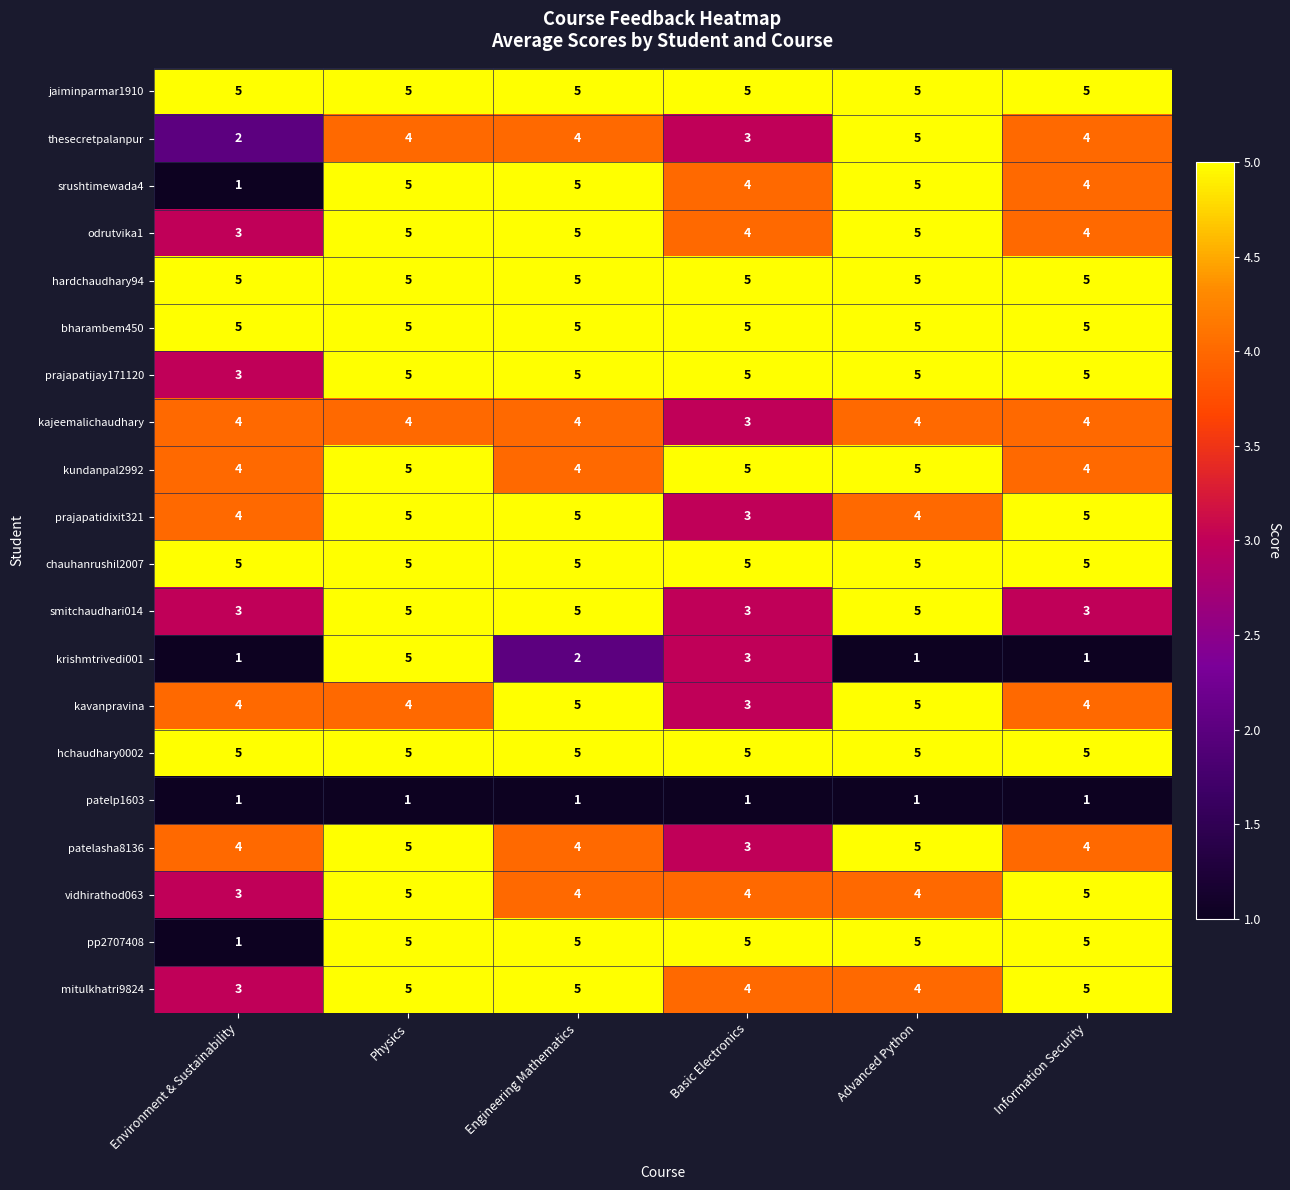

What is the difference between the highest and lowest values at Advanced Python?

4